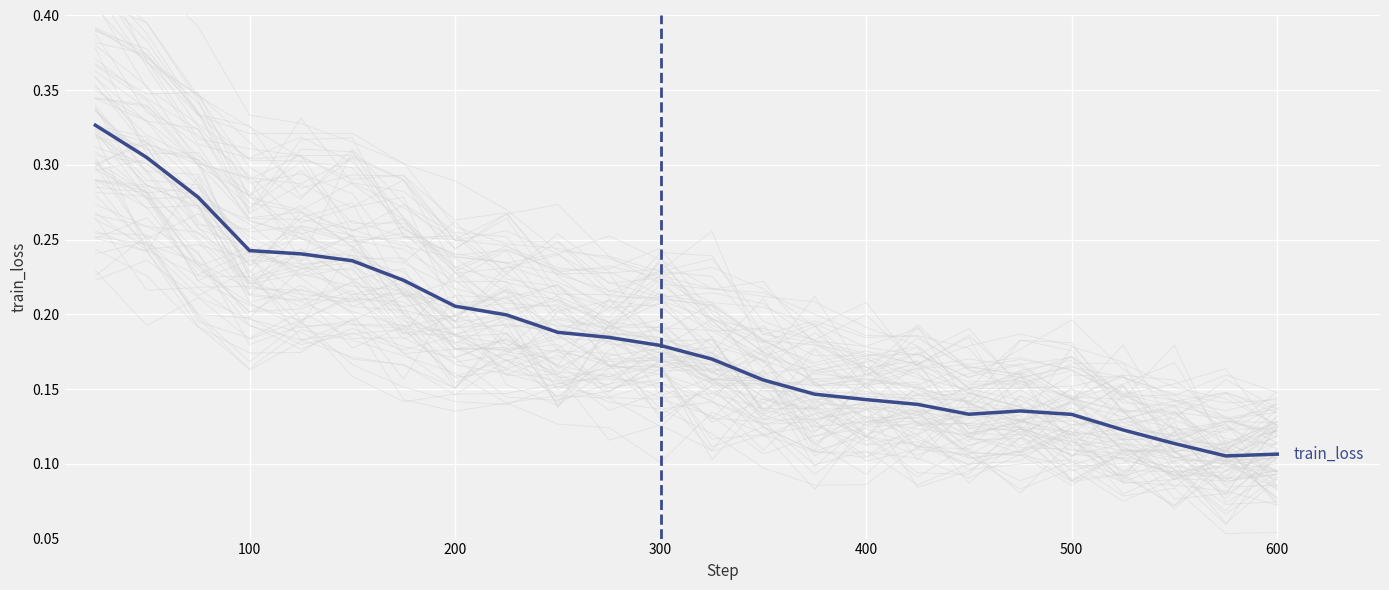

How many data points does each series have?

24